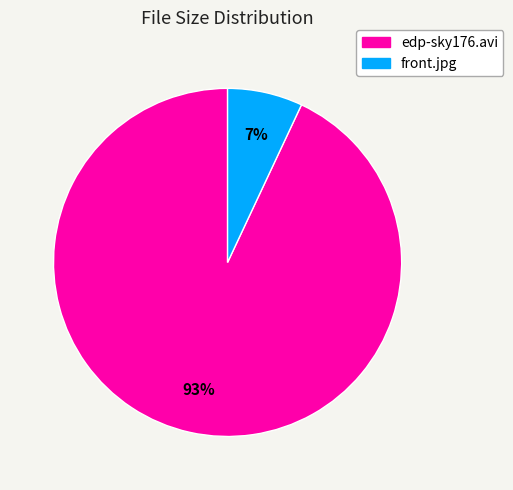

To the nearest percent, what is the combined percentage of front.jpg and edp-sky176.avi?

100%